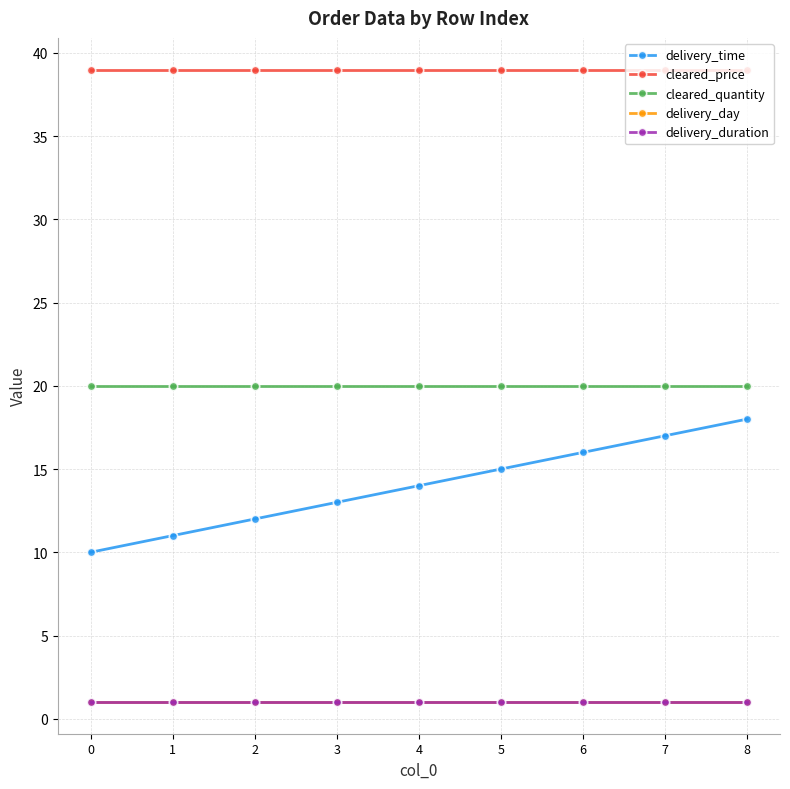

At how many categories does at least one series exceed 9?

9